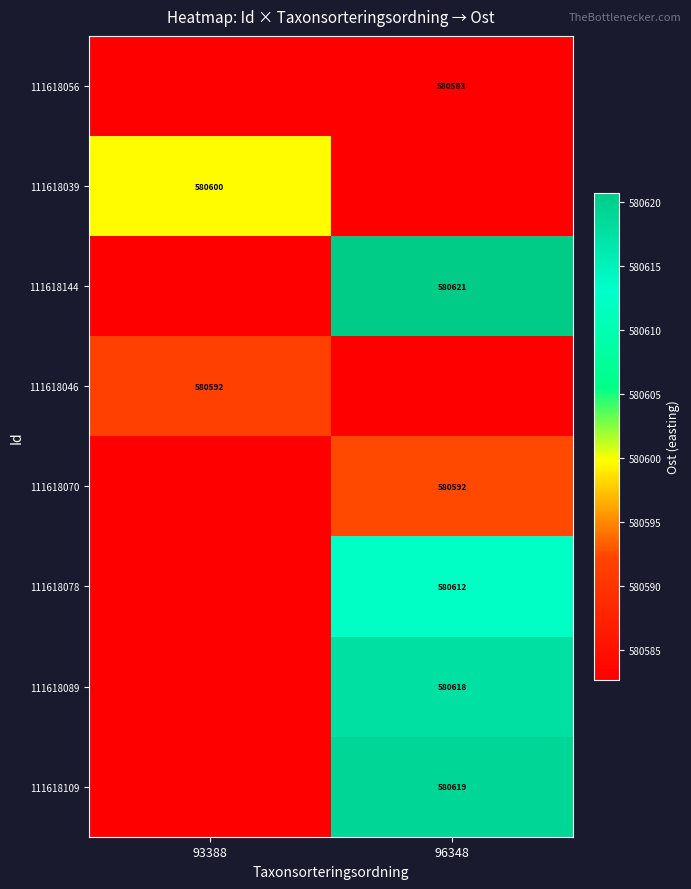

What value does the 111618109 series have at 93388?

580582.7